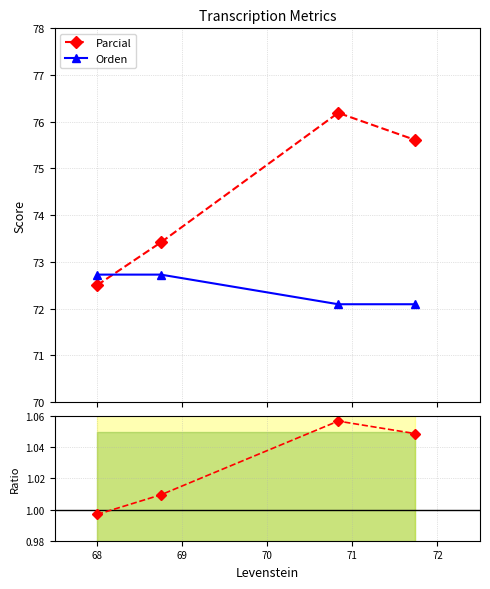

What is the average value of the Orden series?

72.4